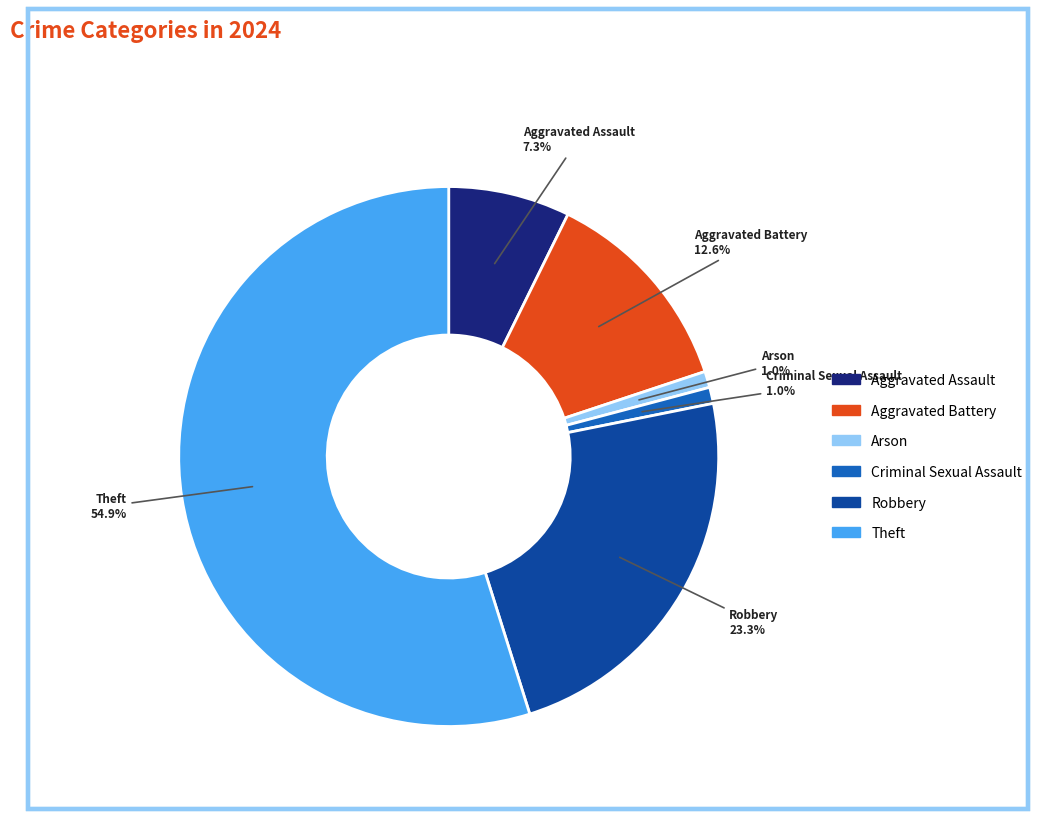

Approximately how many times larger is the value at Aggravated Battery compared to Aggravated Assault?

1.7